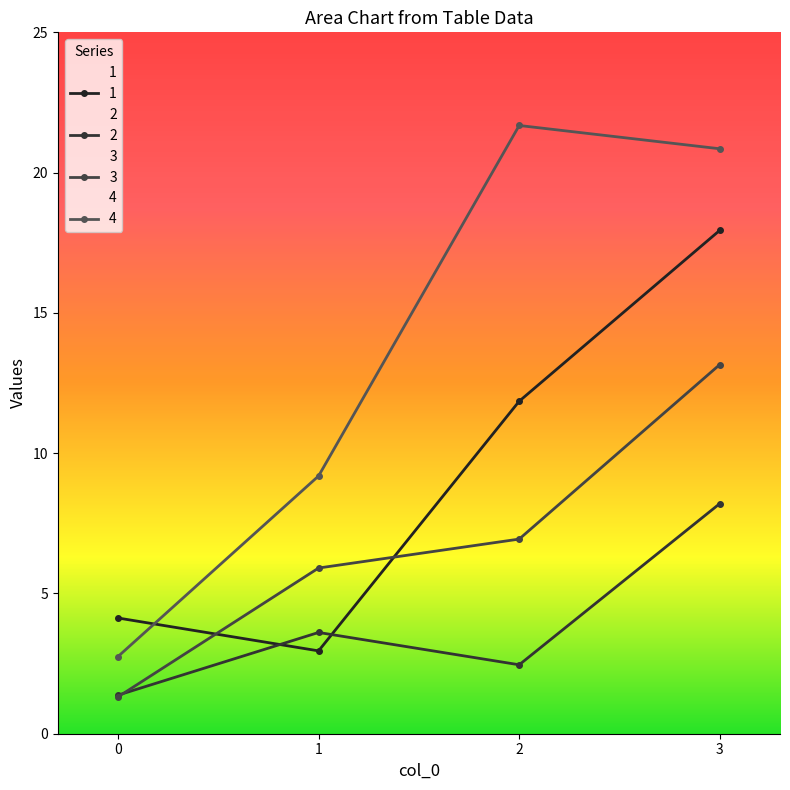

At which category is the sum across all series the highest?

3